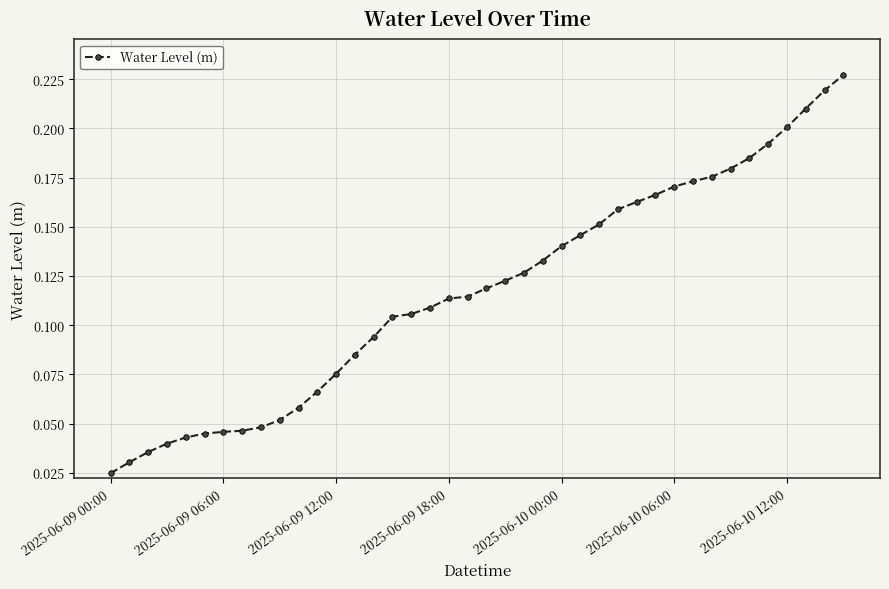

What is the sum of all values?

4.7